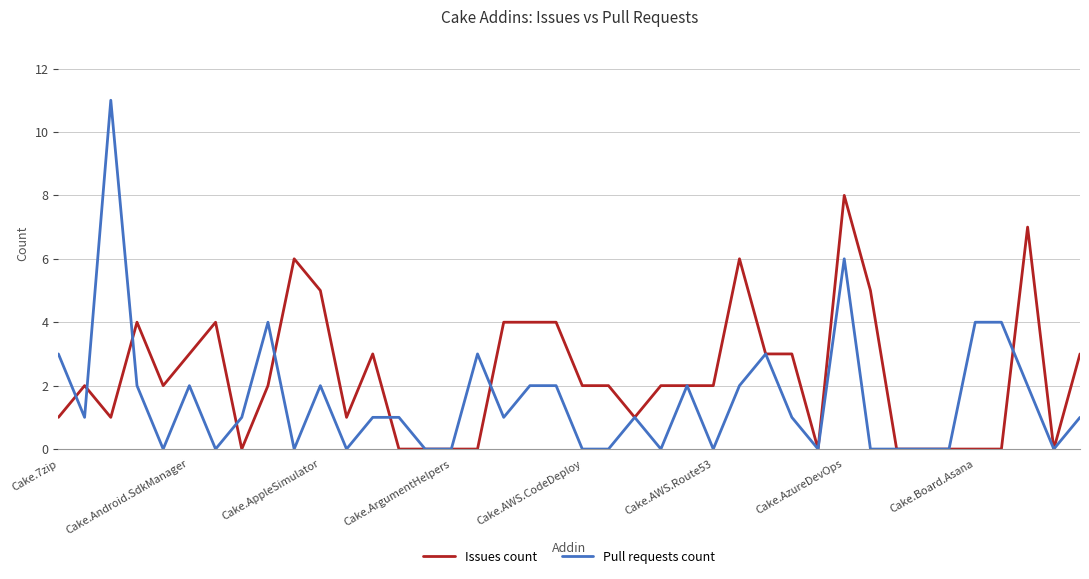

Rank the series by their average value, from highest to lowest.

Issues count, Pull requests count